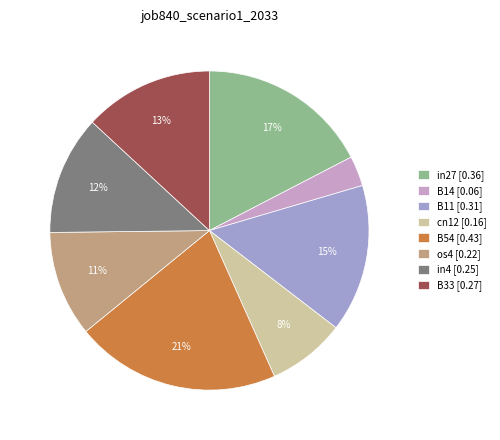

To the nearest percent, what percentage of the pie is in4?

12%